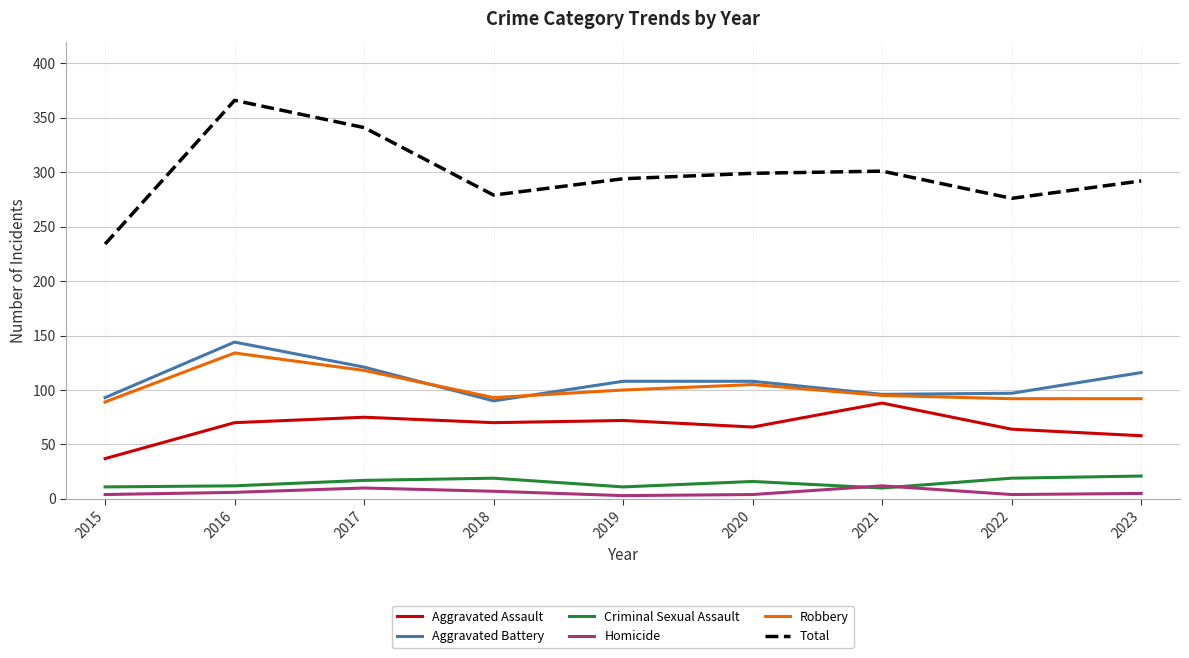

True or false: Aggravated Battery and Aggravated Assault intersect in this chart.

False